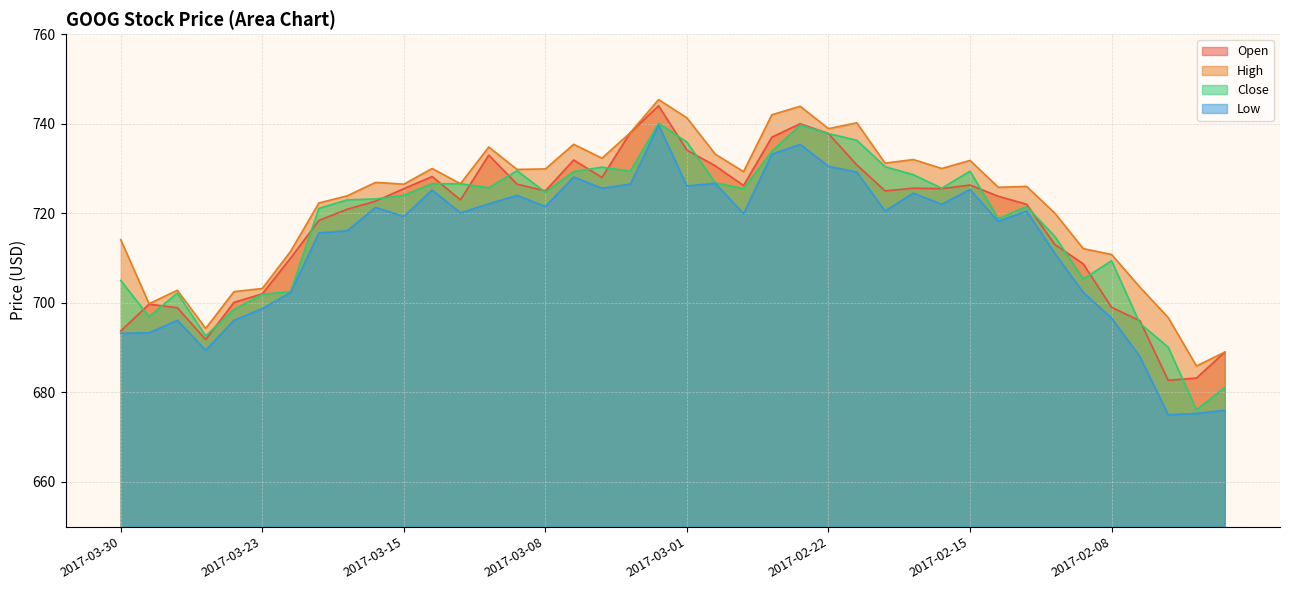

What is the sum of the High values at 2017-02-06 and 2017-03-28?

1399.5